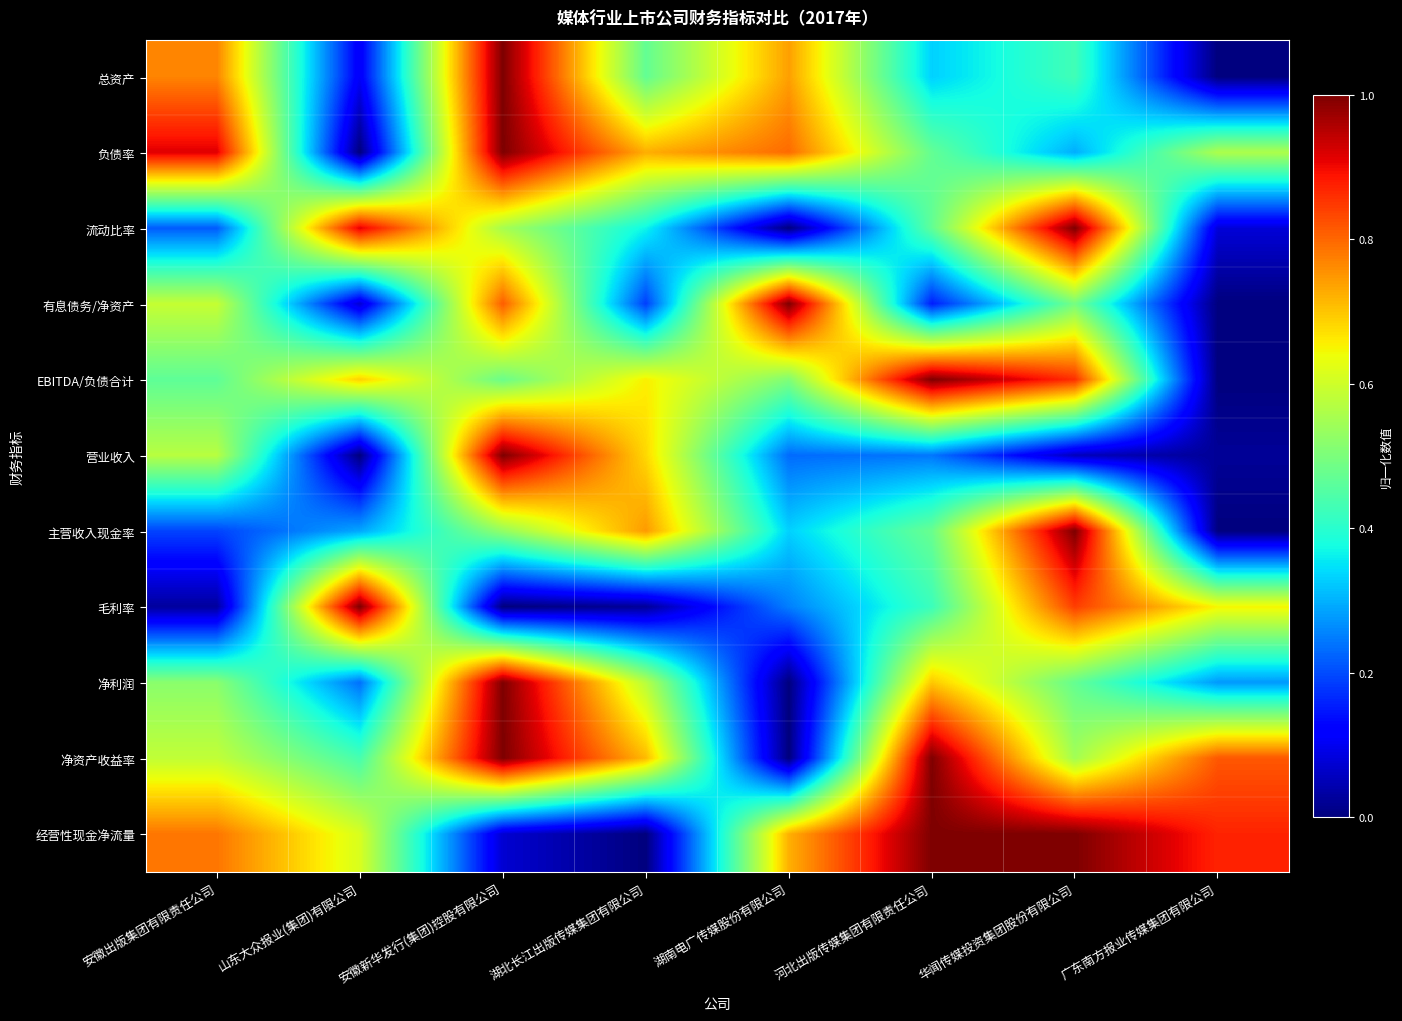

At how many categories does at least one series exceed 0?

8